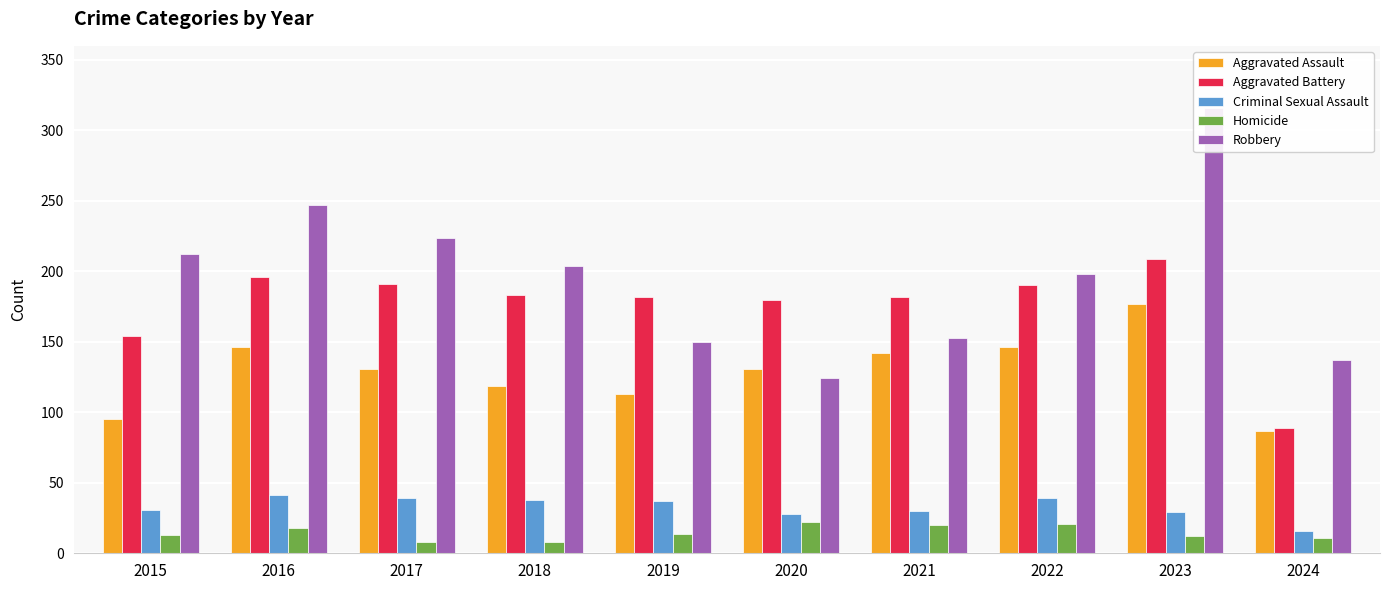

Which has a higher value, 2019 or 2018?

2018